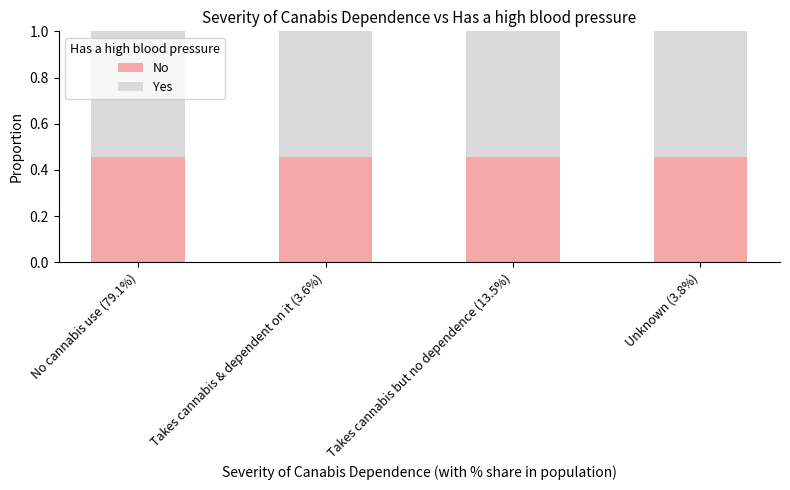

Rank the series by their average value, from highest to lowest.

Yes, No